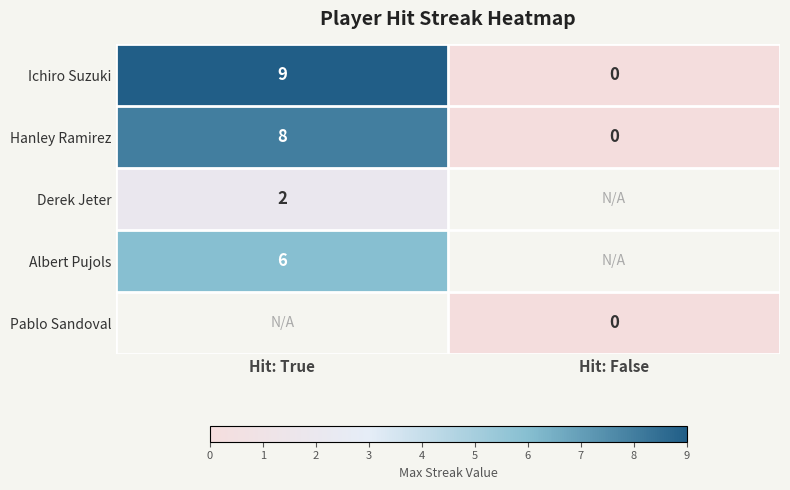

The value of Ichiro Suzuki at Hit: True is 1.8. True or false?

False